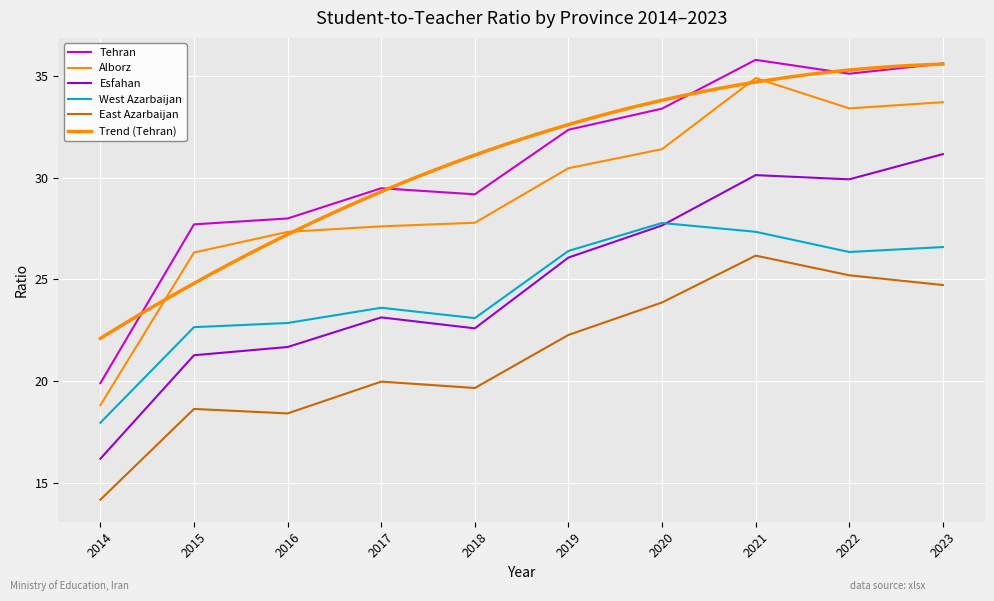

What is the difference between the maximum and second lowest values in the Tehran series?

8.1